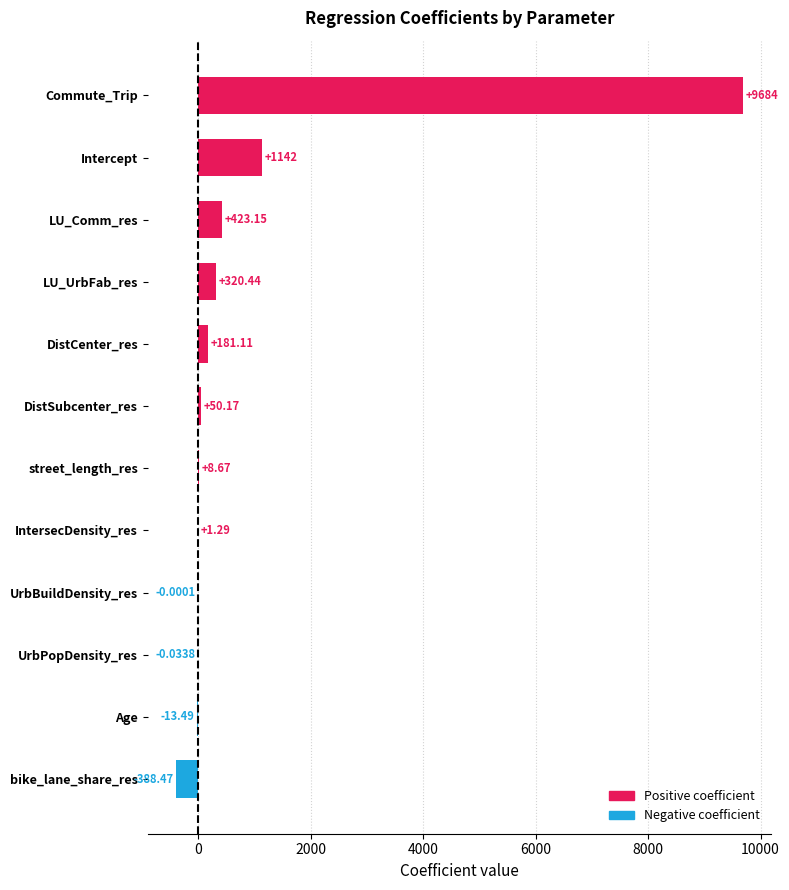

At which category does the chart reach its peak across all series?

Commute_Trip